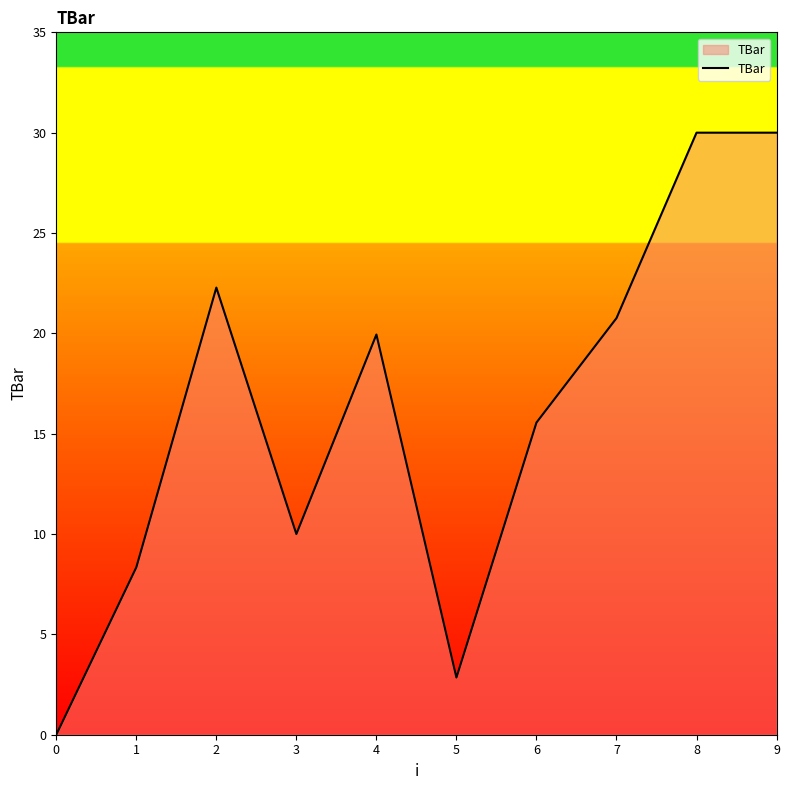

What is the approximate value at 2?

22.3